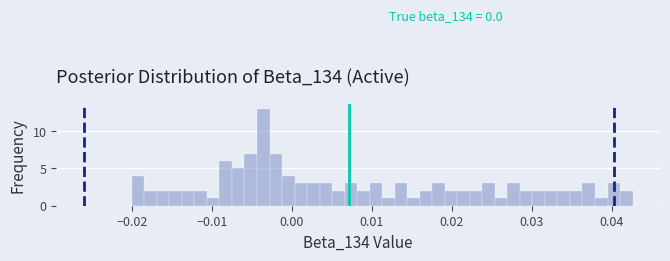

Read against the x-axis, roughly where is the centre of the tallest bar?

-0.004